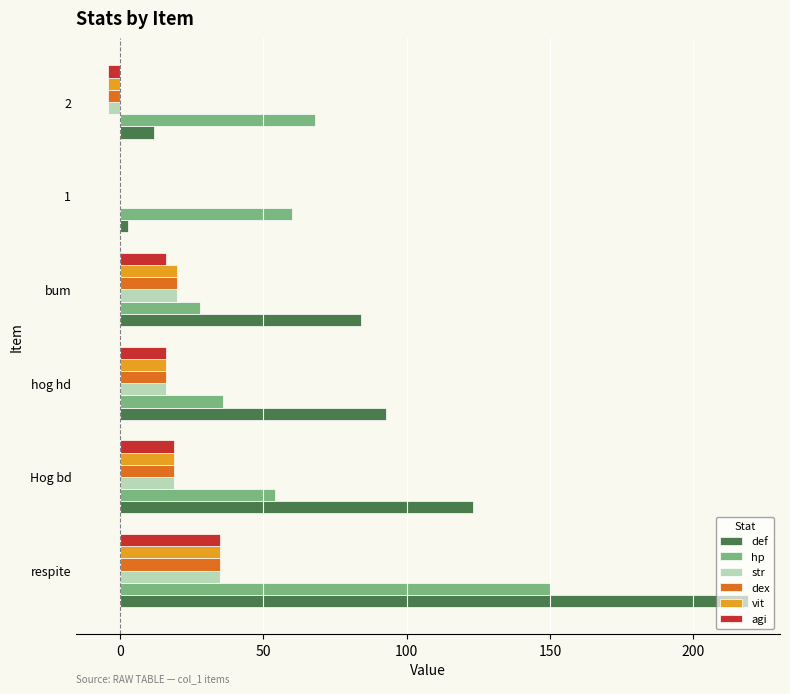

At which label does hp reach its peak?

respite